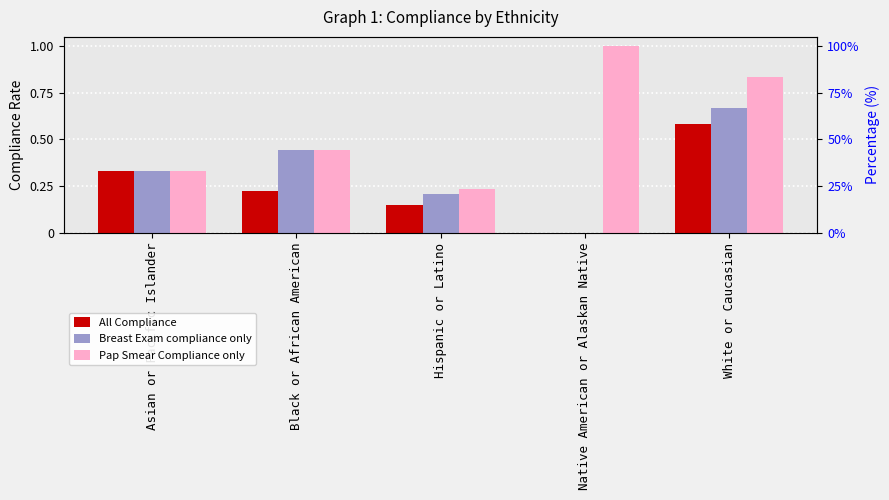

Is it true that Breast Exam compliance only equals 0.4 at Black or African American?

True